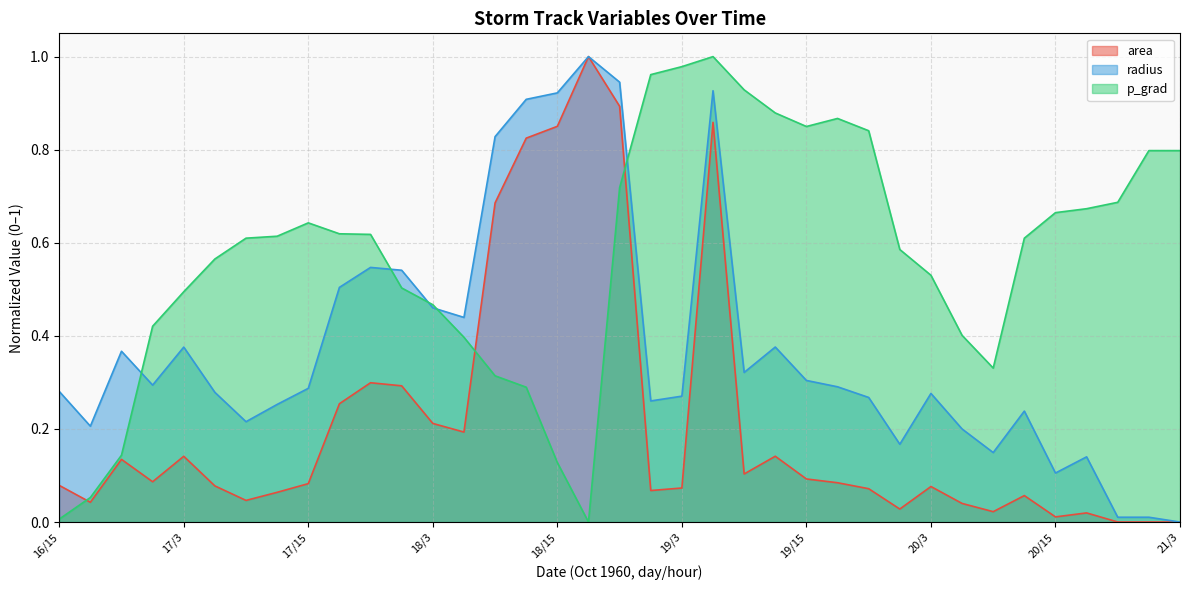

At which category does area reach its first local valley?

16/18